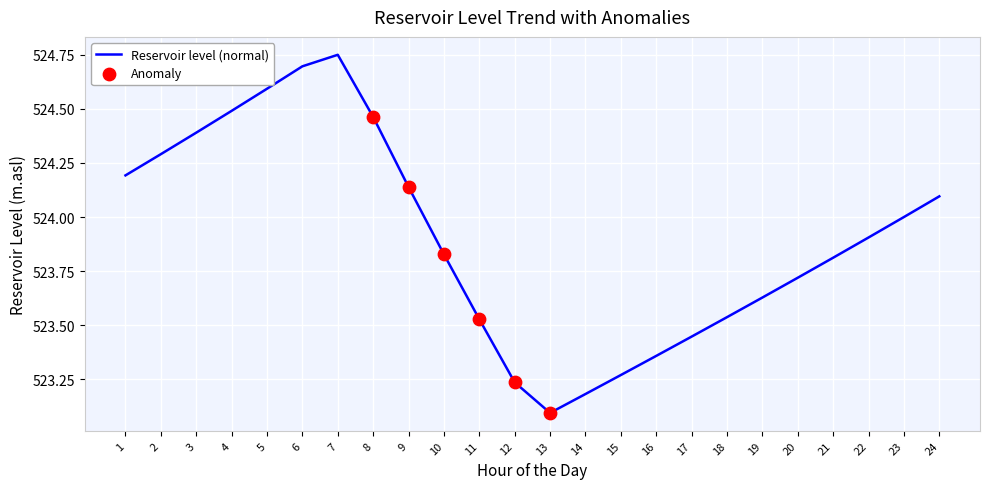

Between 12 and 13, which is larger?

12